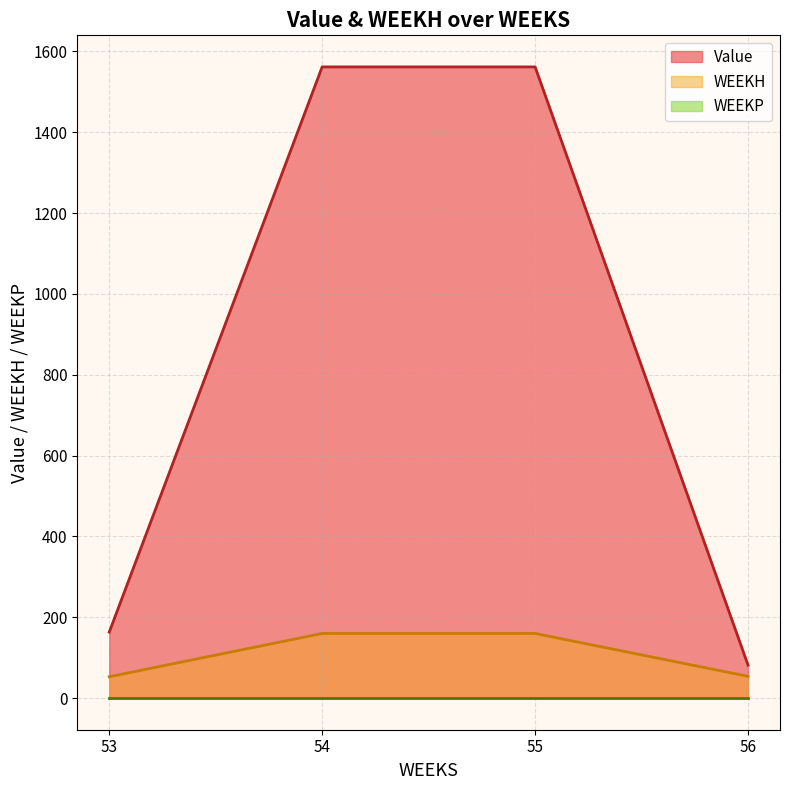

What is the difference between the WEEKH values at 56 and 55?

106.0